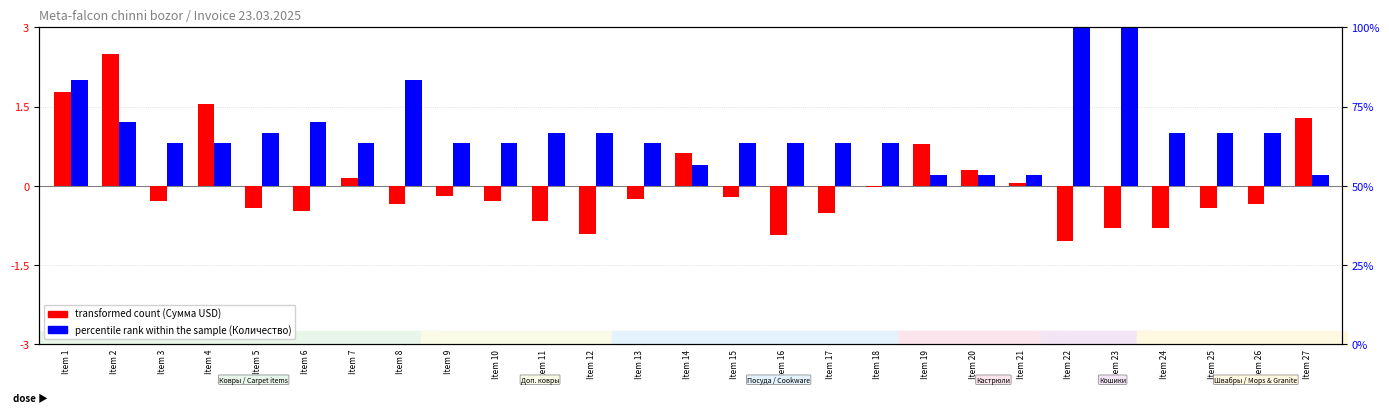

Where is transformed count (Сумма) nearest to the value 0?

Item 18